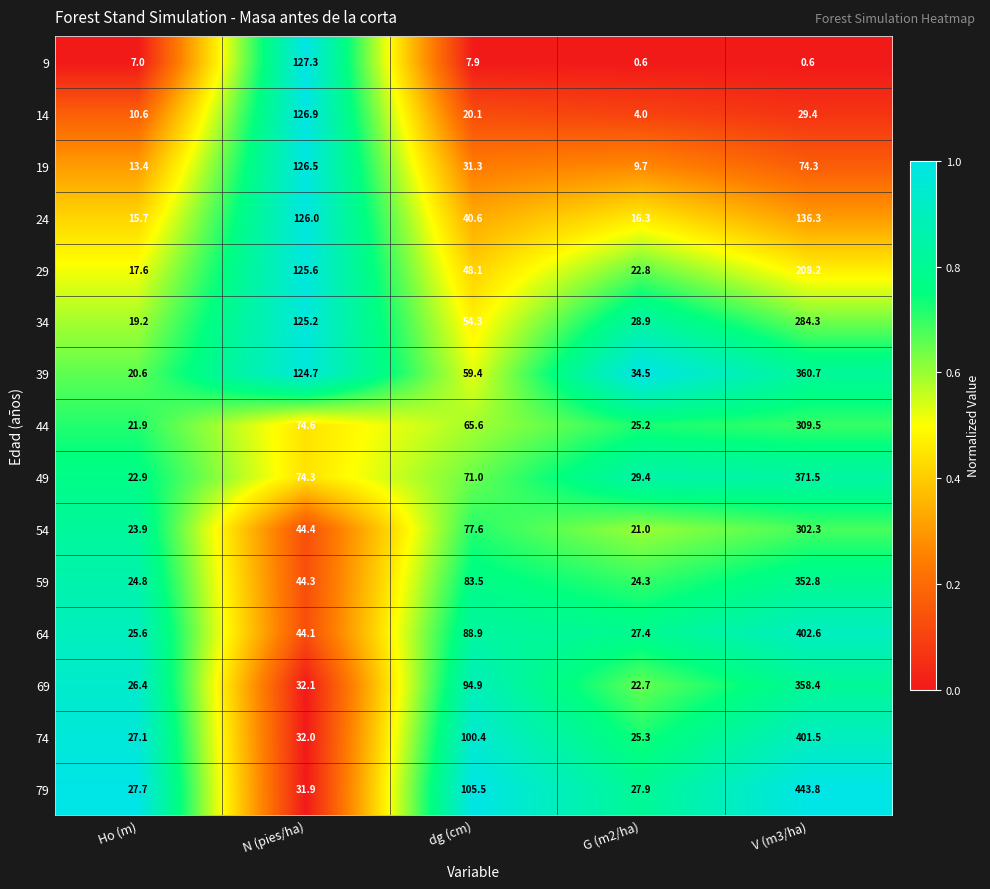

At how many categories does at least one series exceed 1?

5